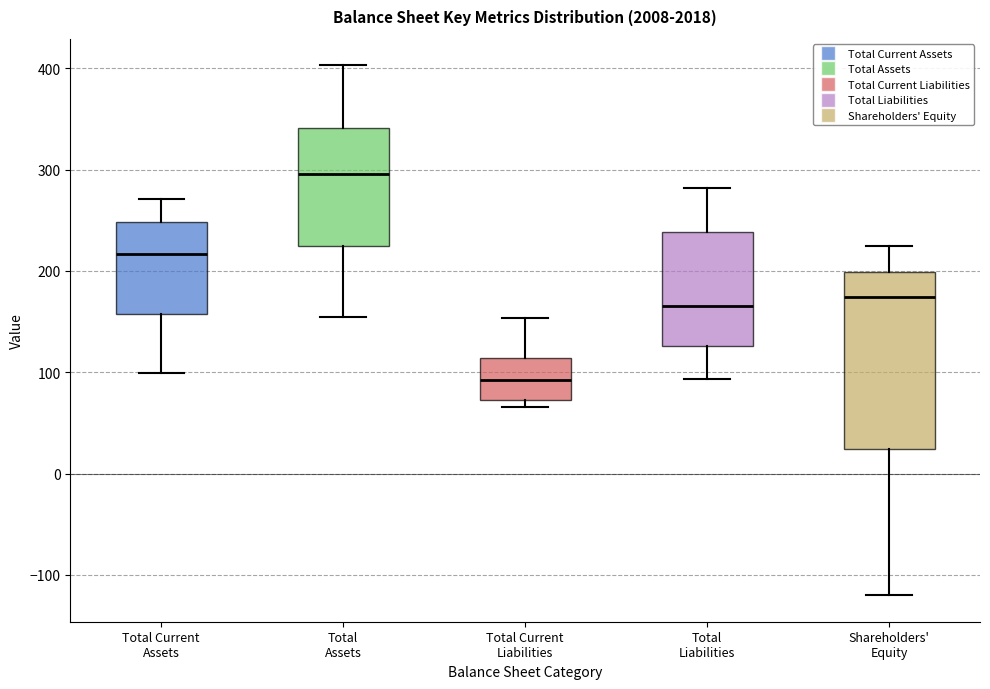

Comparing the boxes themselves (not the whiskers), which one is the tallest?

Shareholders' Equity